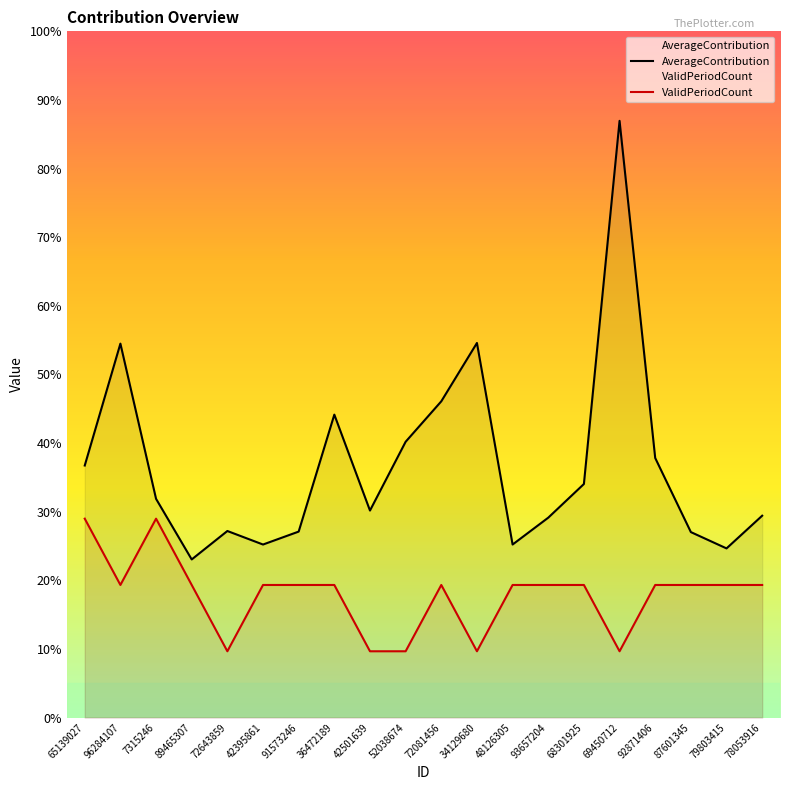

Count the number of data series in this chart.

2